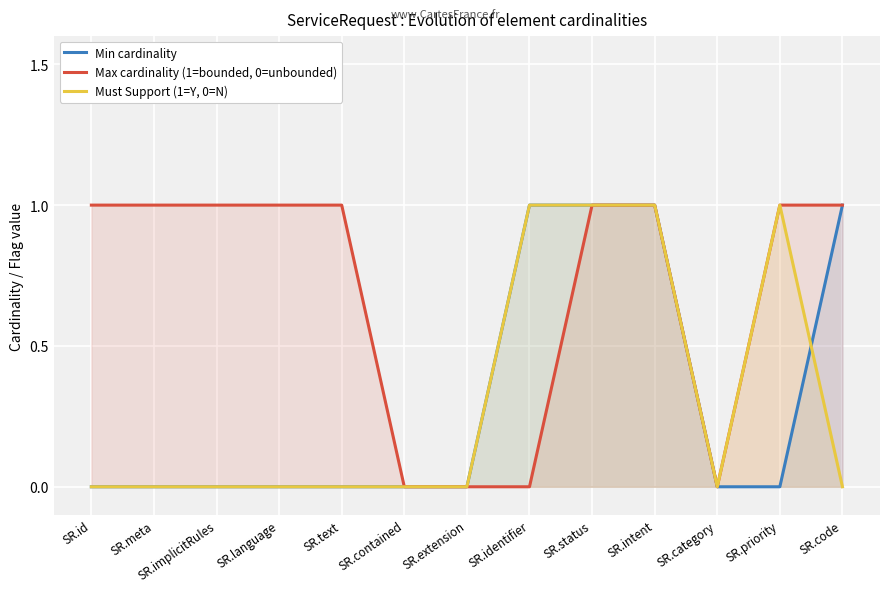

How many data points in Min cardinality are above 0?

4